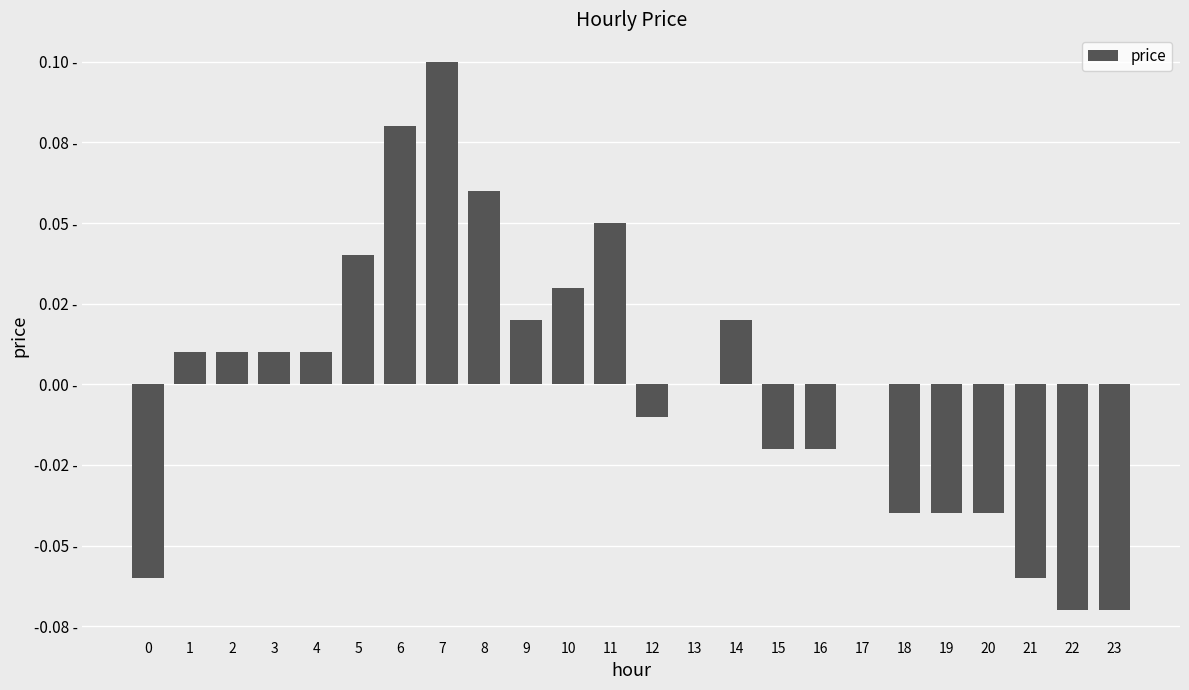

Are the bars horizontal?

No